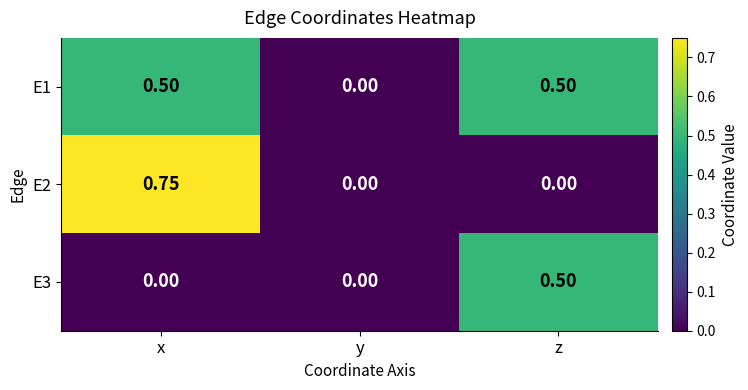

At which label does E2 reach its peak?

x